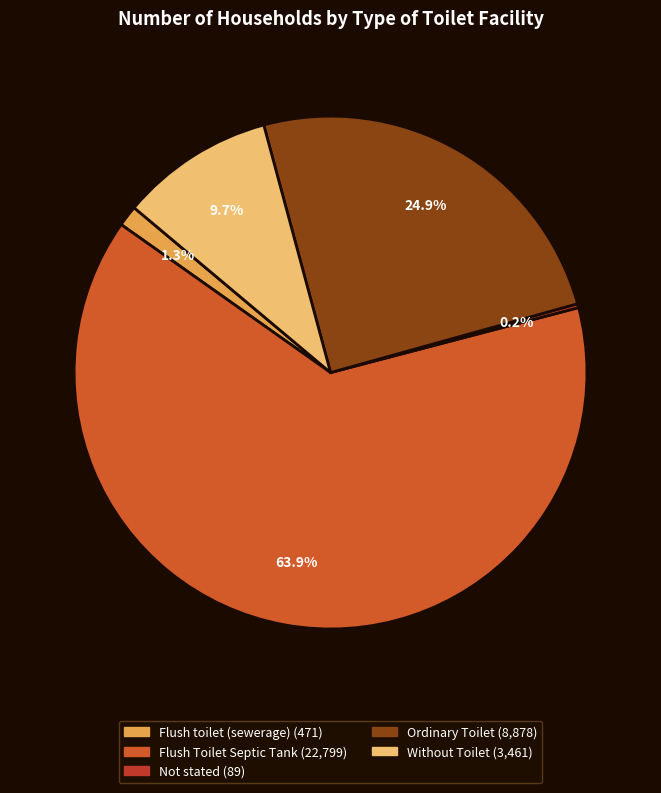

How many slices are in this pie chart?

5